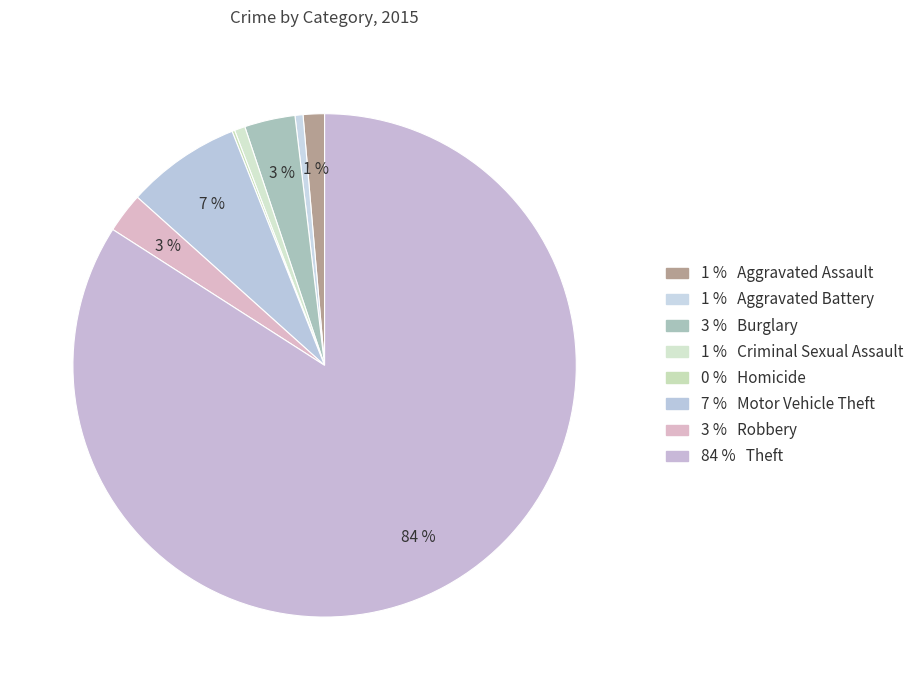

To the nearest percent, what is the average slice percentage?

12%